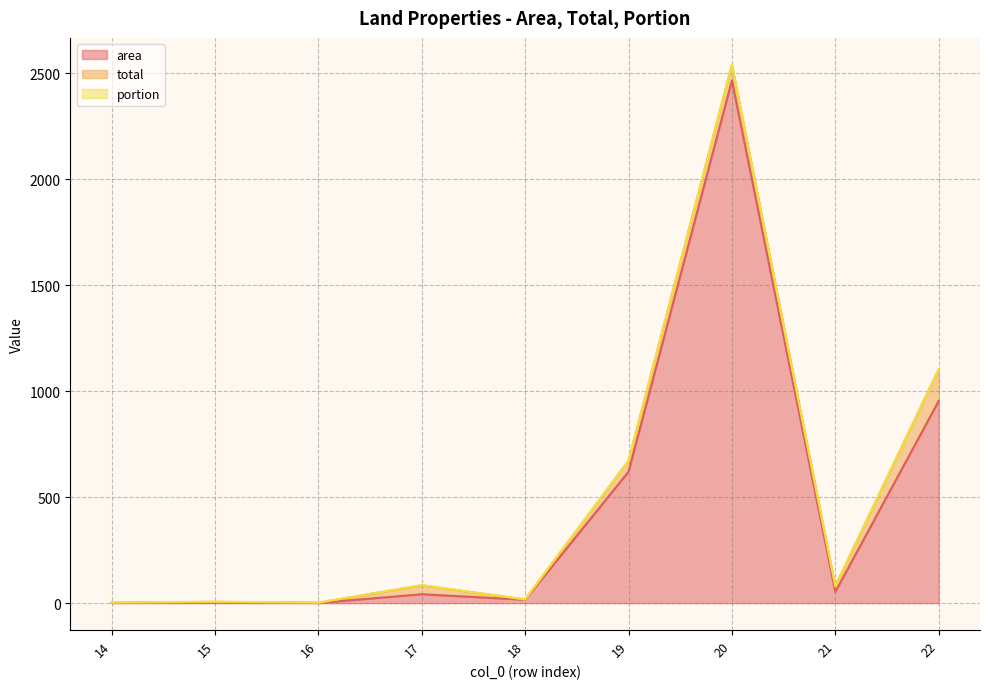

At 22, list the series in order from smallest to largest.

portion, total, area